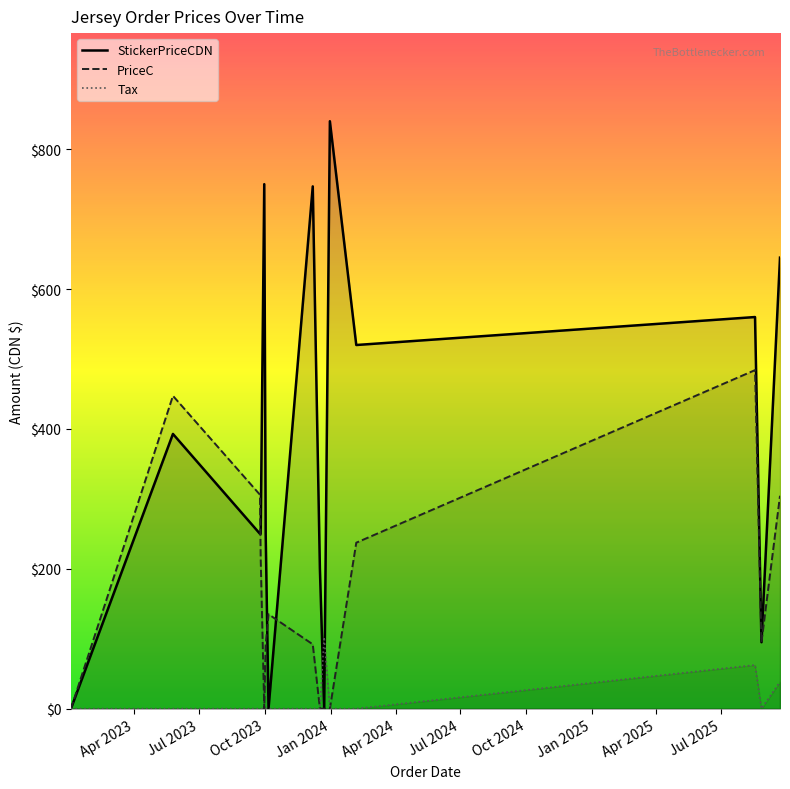

Rank the series at 2023-01-02 from lowest to highest value.

StickerPriceCDN, PriceC, Tax